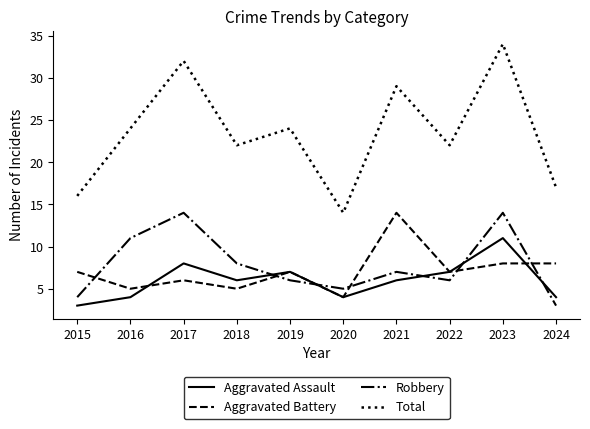

Reading left to right, extract all data points from this chart.

Aggravated Assault: 3	4	8	6	7	4	6	7	11	4
Aggravated Battery: 7	5	6	5	7	4	14	7	8	8
Robbery: 4	11	14	8	6	5	7	6	14	3
Total: 16	24	32	22	24	14	29	22	34	17